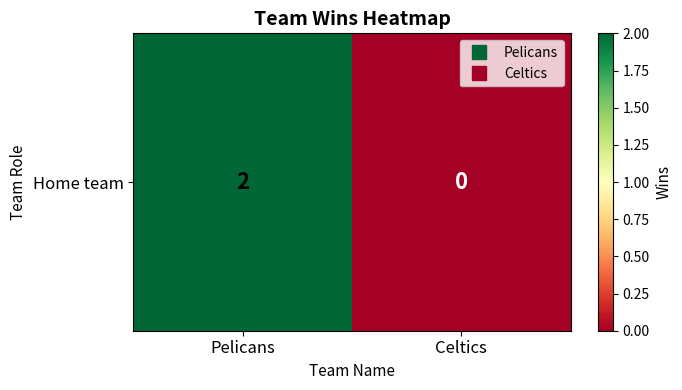

At which category does the chart reach its minimum across all series?

Celtics